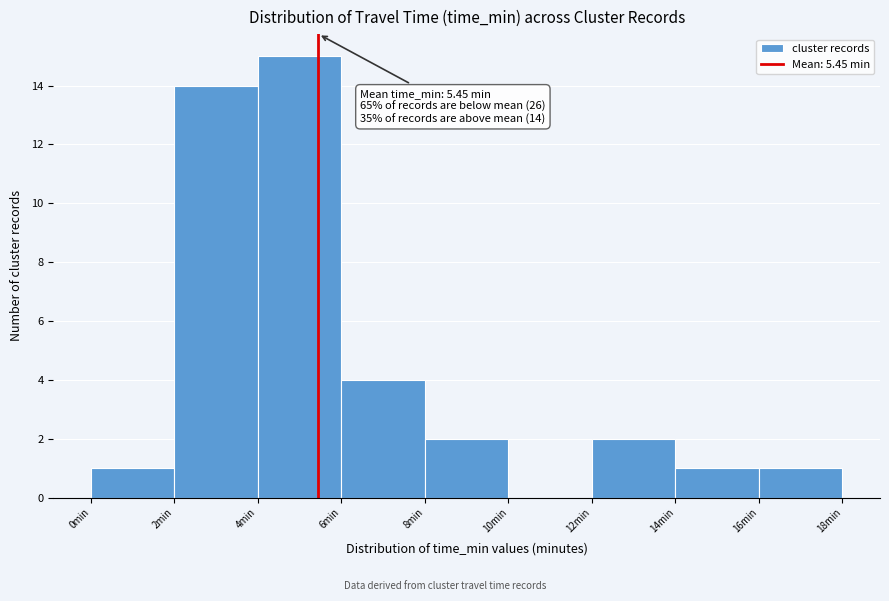

Over which range of the x-axis is the bar tallest?

4 to 6